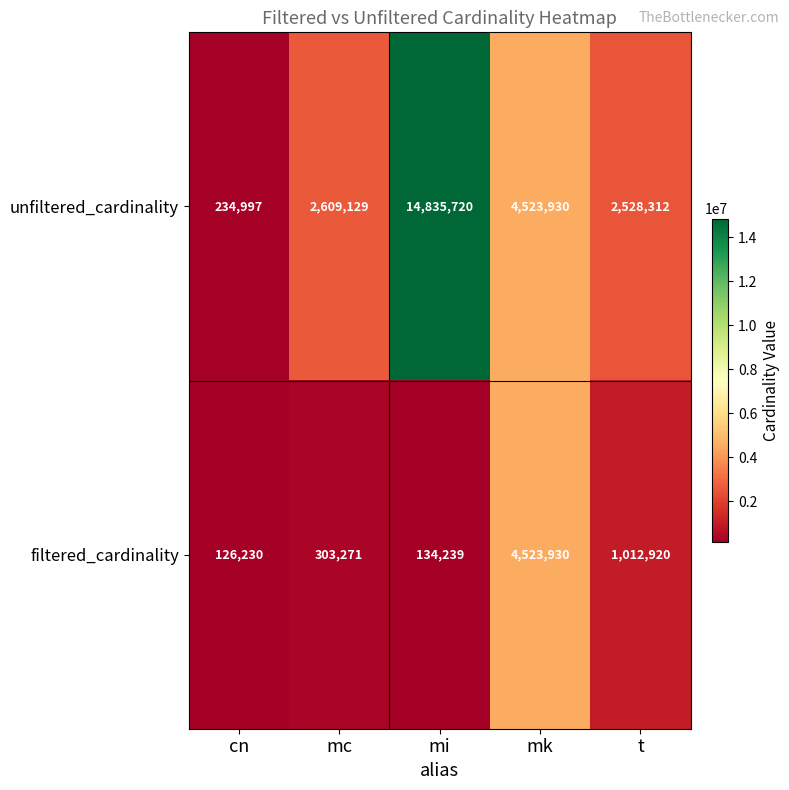

List the labels in order of filtered_cardinality value, largest first.

mk, t, mc, mi, cn